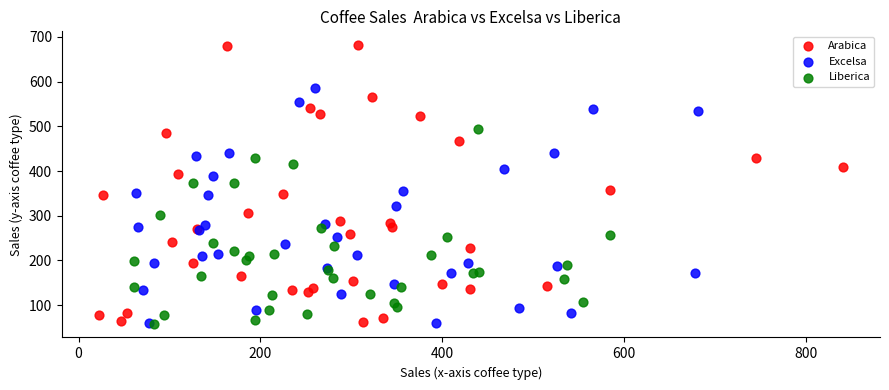

Which series reaches the maximum Y coordinate?

Arabica